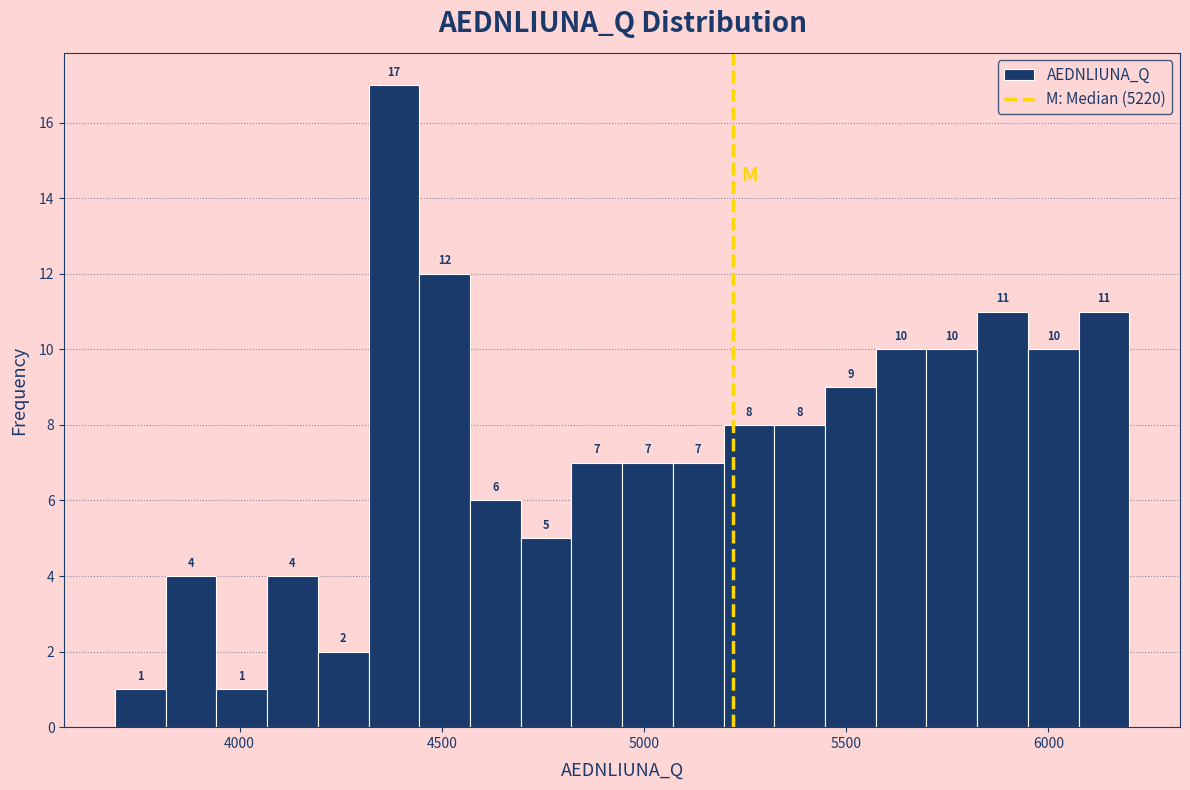

Read against the x-axis, roughly where is the centre of the tallest bar?

4400